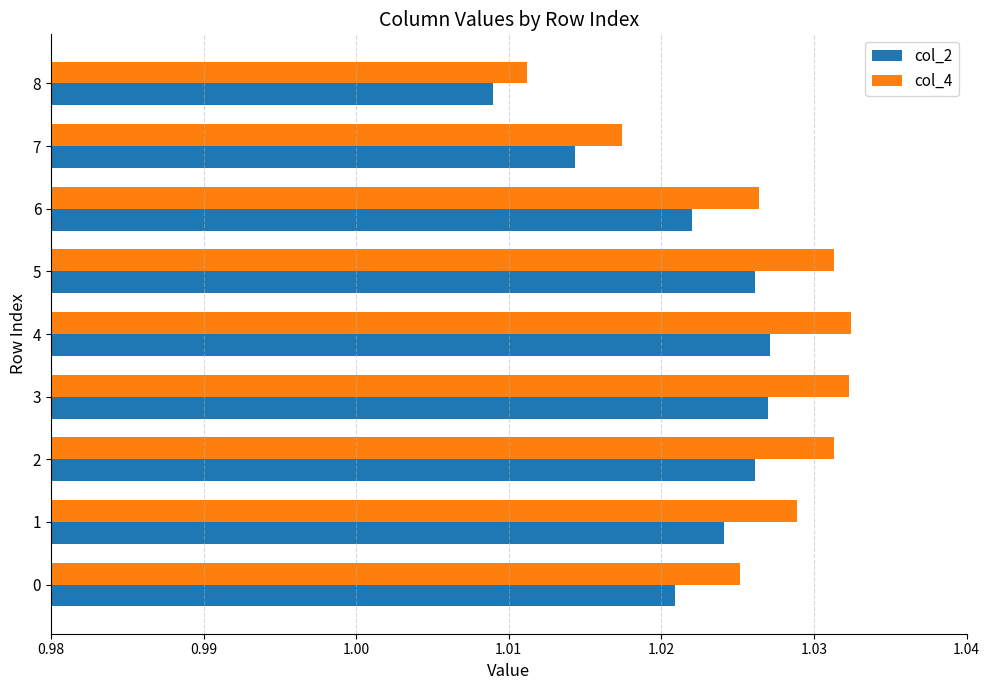

At which label does col_2 reach its minimum?

8